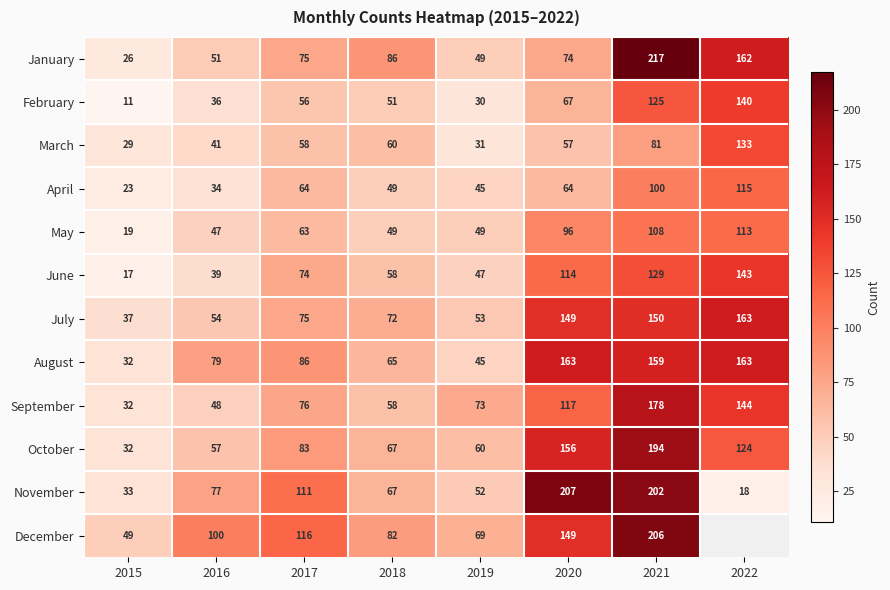

At which label is February closest to 75?

2020